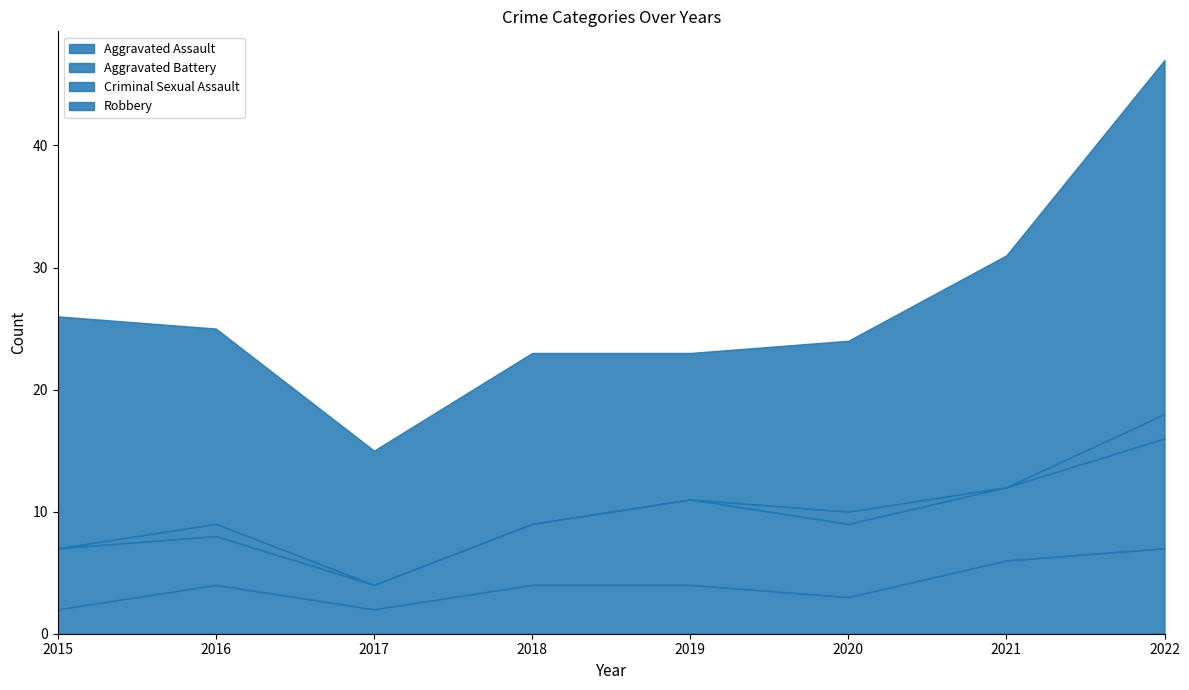

What is the spread (max minus min) of values at 2017?

11